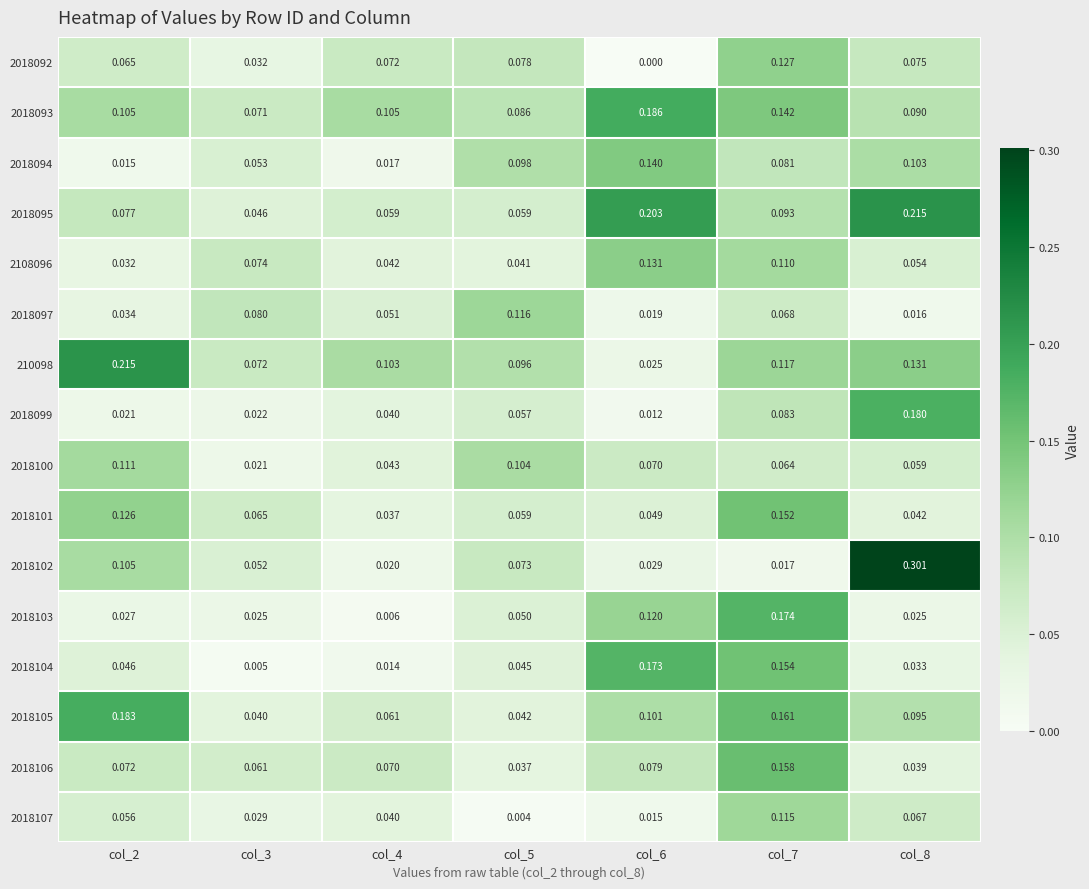

Is the value of 2018107 at col_7 greater than the value of 2018102 at col_8?

No